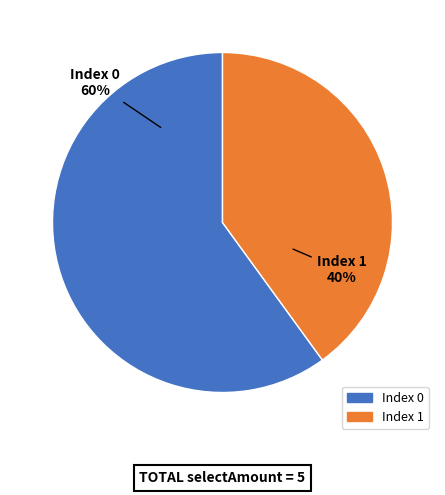

To the nearest percent, what is the difference between the largest and smallest slice percentages?

20%